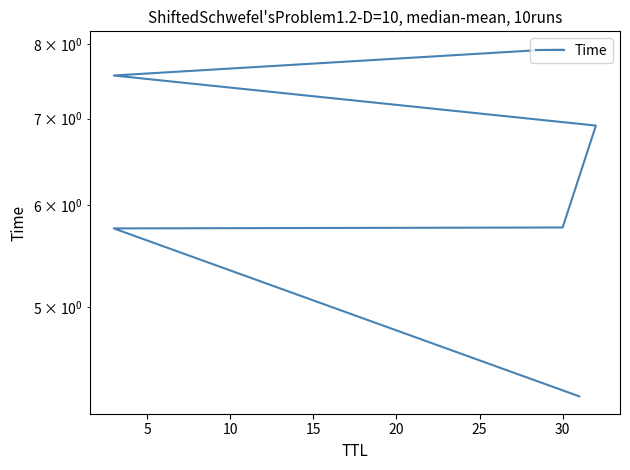

Is it true that the value at 30 is 5.8?

True